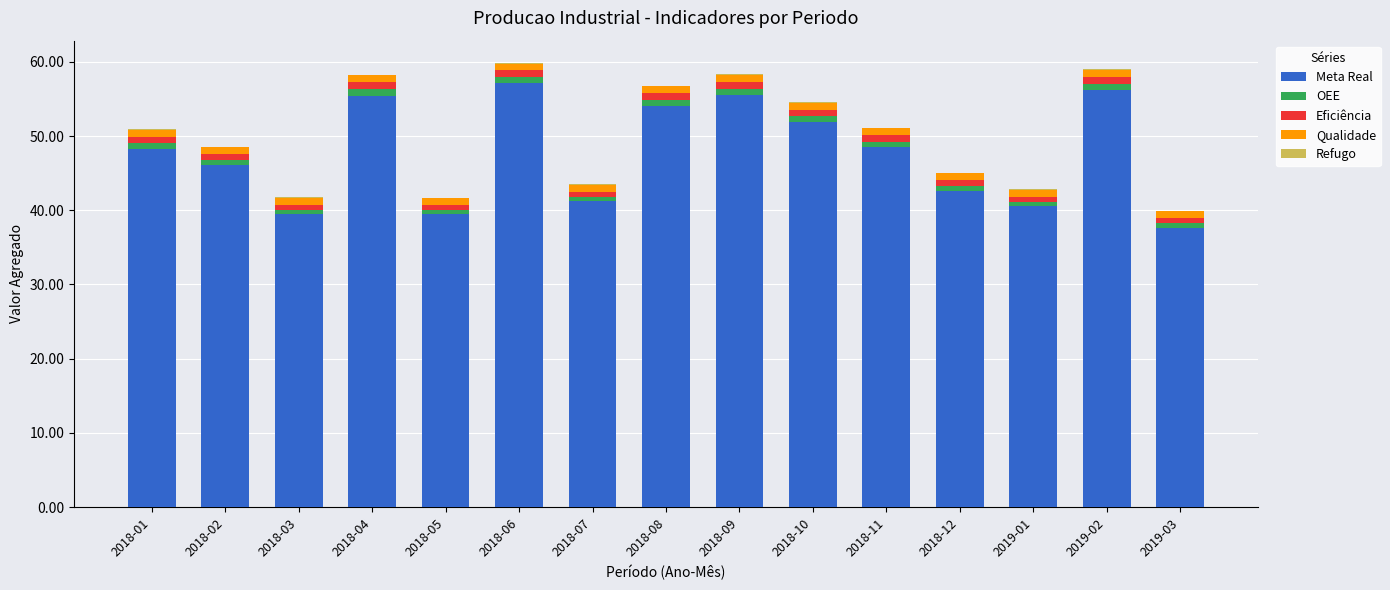

The value of Meta Real at 2018-05 is 16.6. True or false?

False